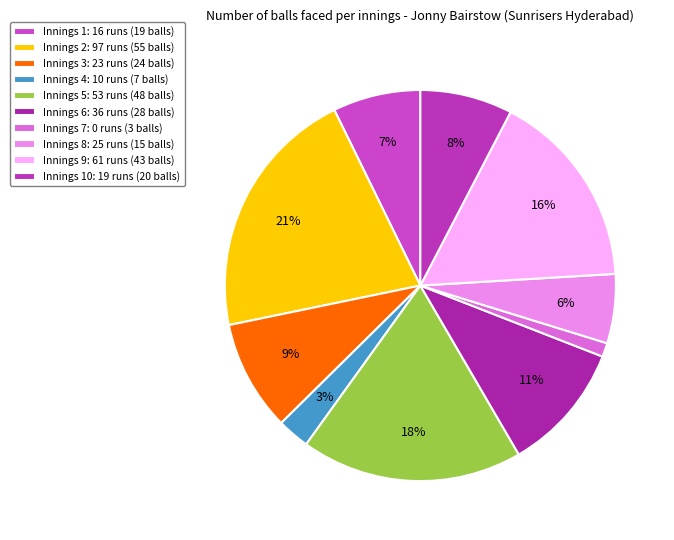

How many slices are in this pie chart?

10